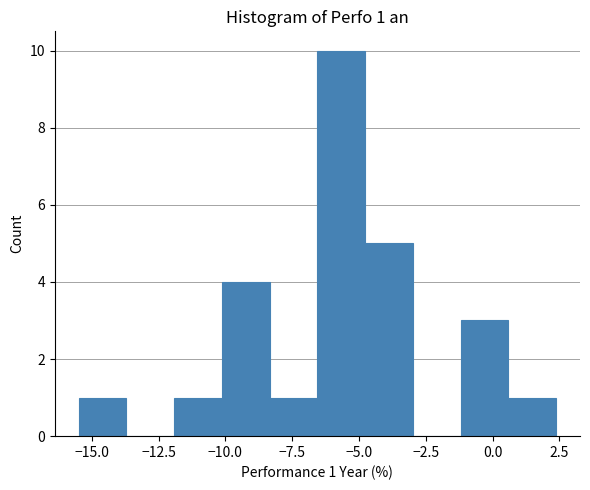

Around what value on the x-axis is the tallest bar? Give the approximate position of its centre, as read against the axis.

-5.5